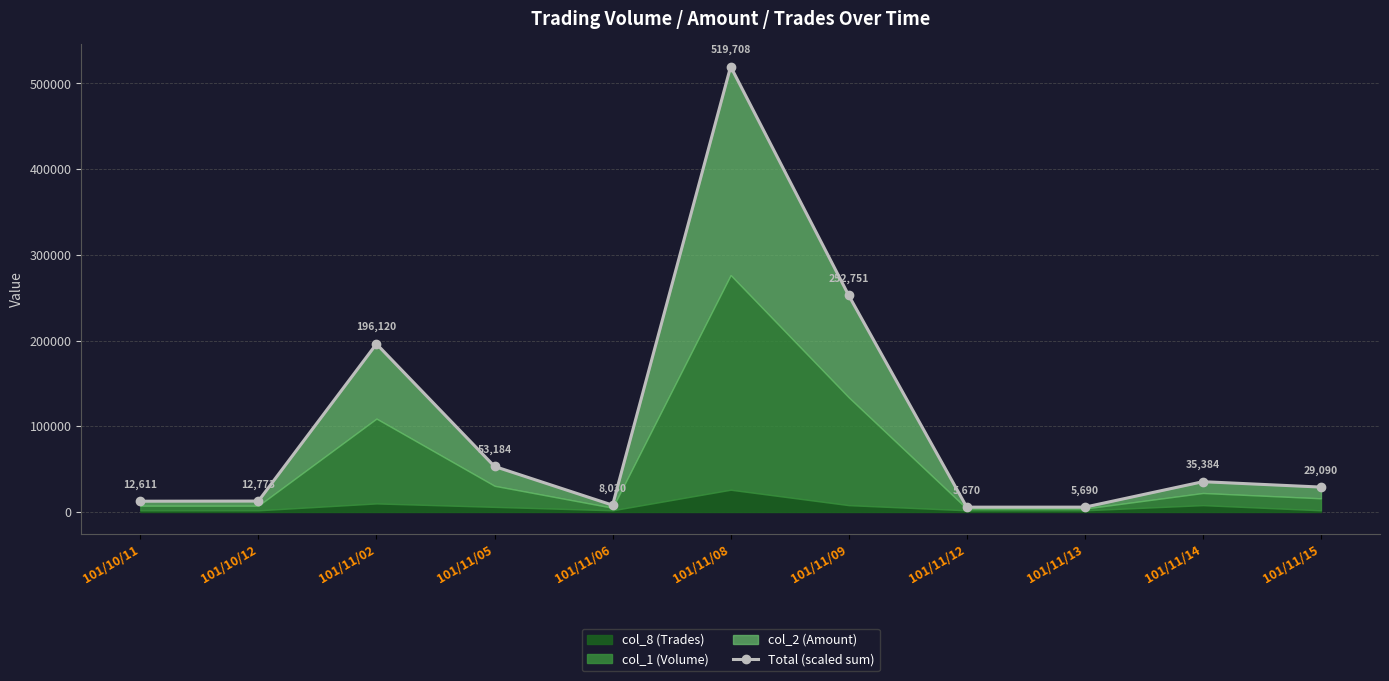

What is the difference between the values at 101/11/06 and 101/10/12?

4743